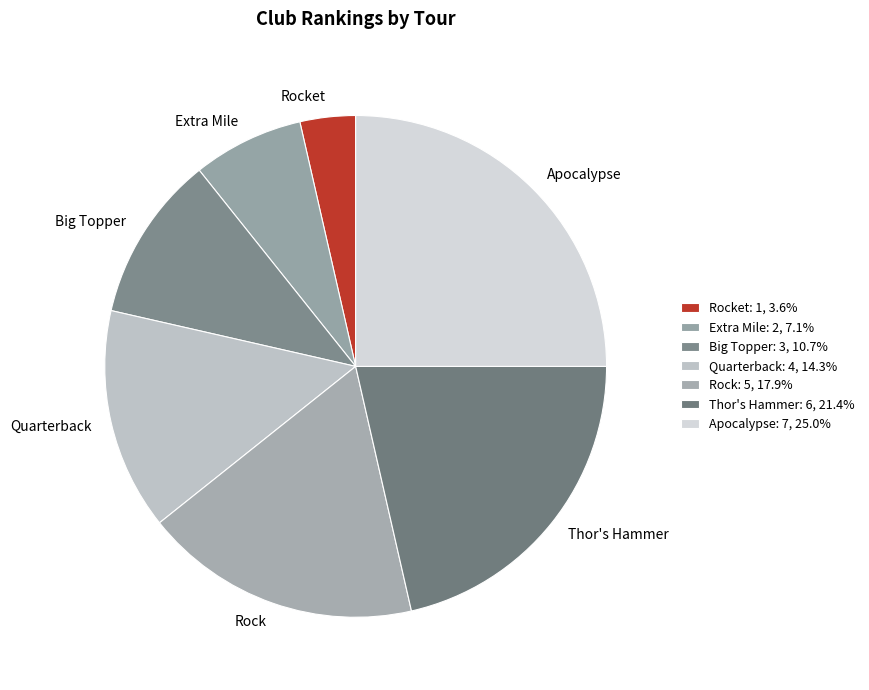

Which has a higher value, Rock or Apocalypse?

Apocalypse